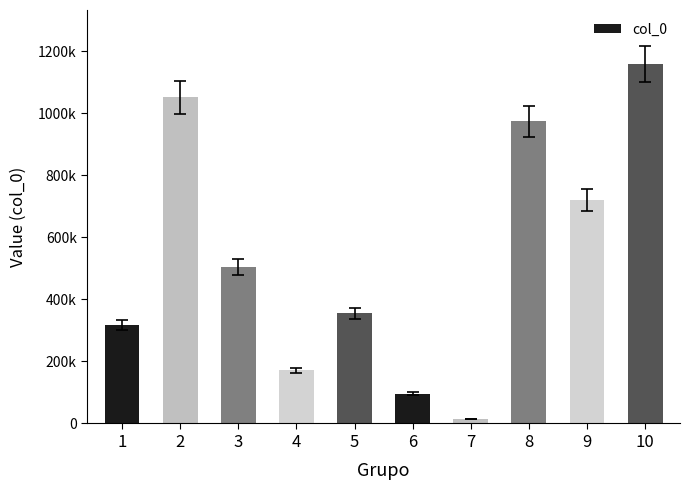

The value at 2 is 1574999. True or false?

False